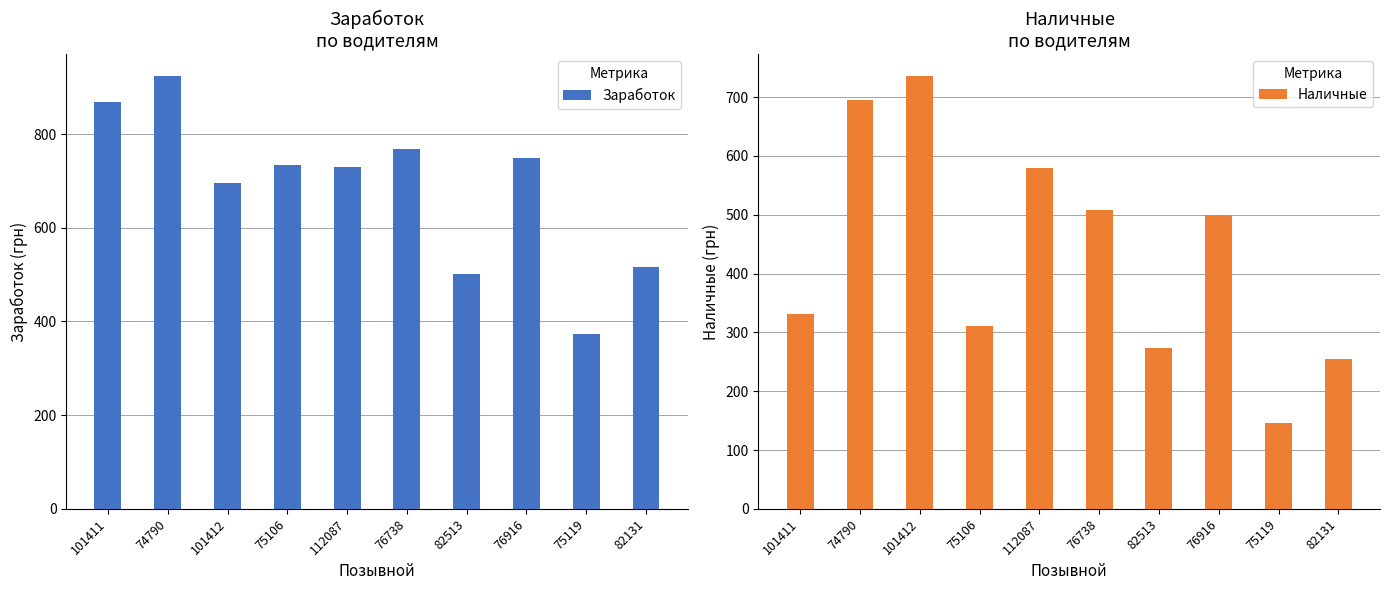

Reading right to left, list all the values displayed in this chart.

Заработок: 516.0	373.1	748.9	500.6	768.4	729.3	734.4	696.1	924.0	867.9
Наличные: 254.0	146.0	500.0	274.0	509.0	579.0	311.0	736.0	696.0	332.0